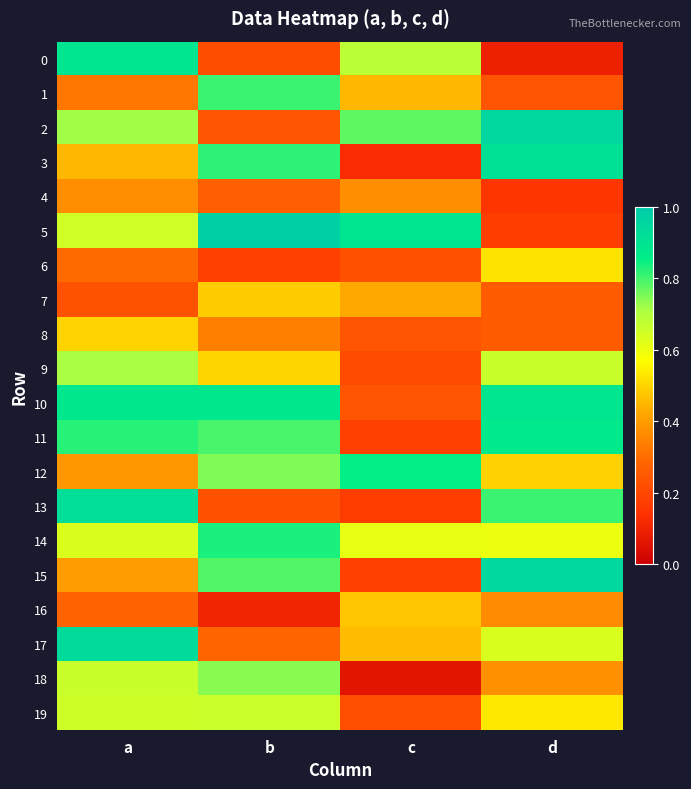

Which series has the largest range (max minus min)?

5